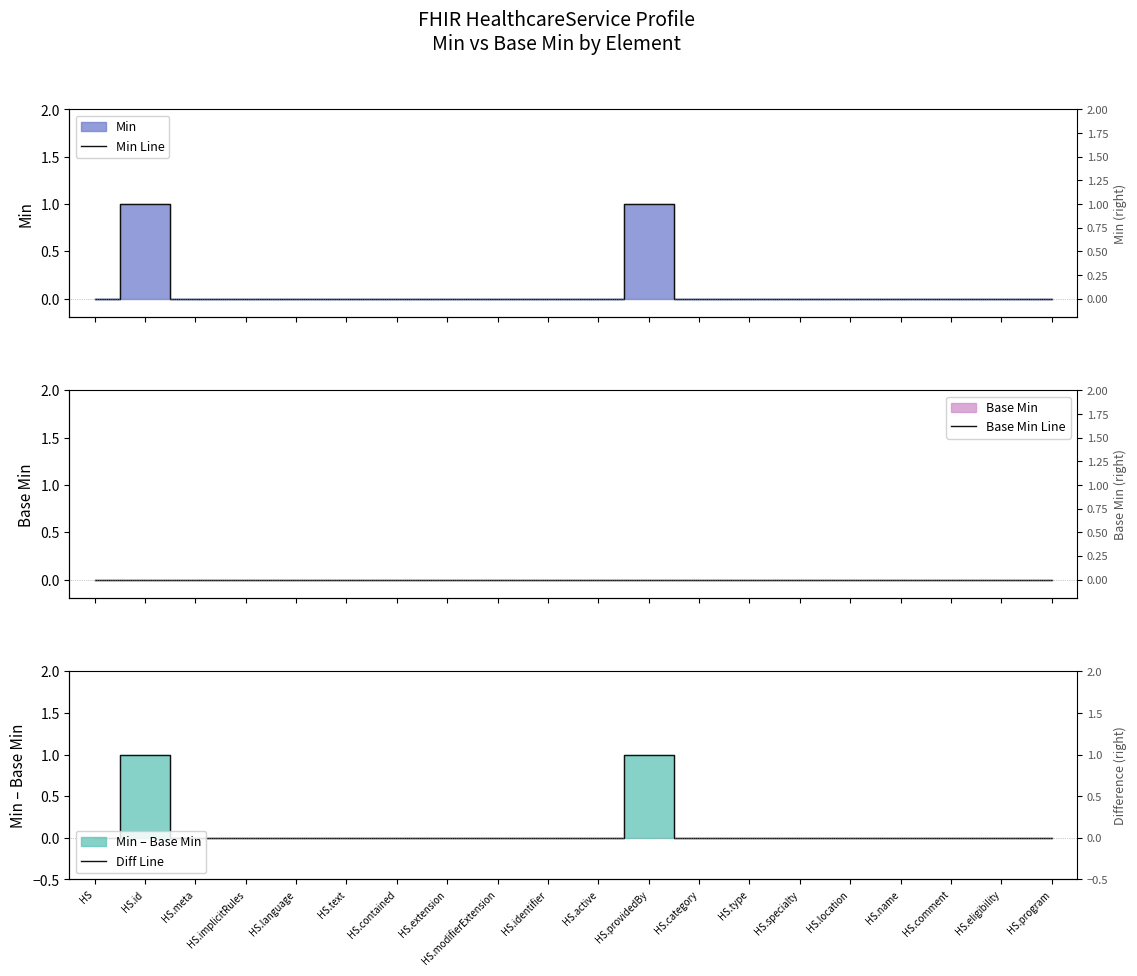

True or false: Base Min Line and Diff Line intersect in this chart.

False